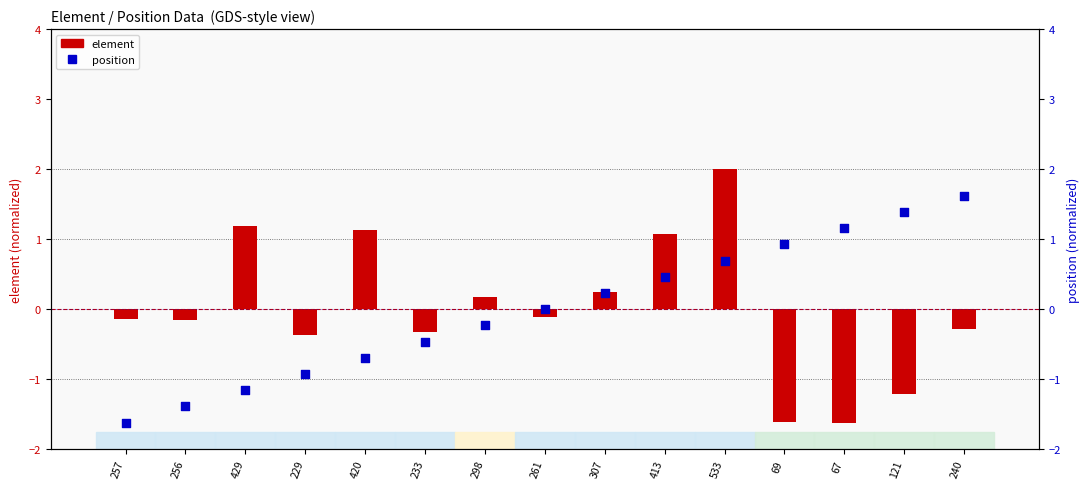

Which series reaches the minimum Y coordinate?

element